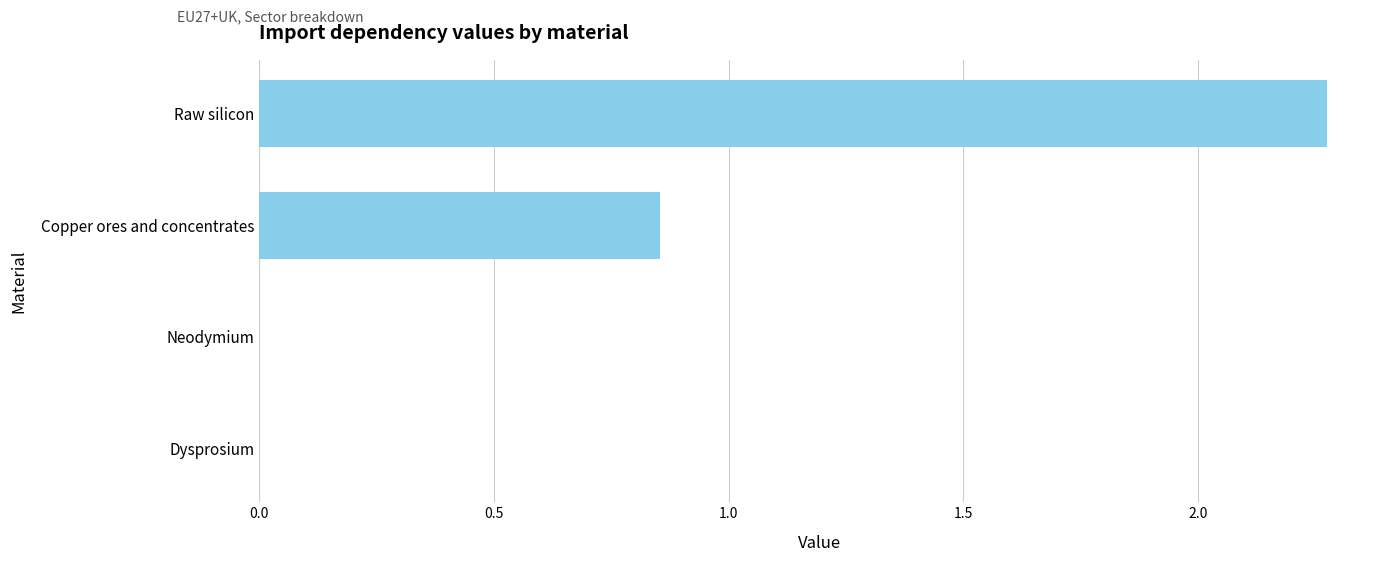

Which has a higher value, Copper ores and concentrates or Raw silicon?

Raw silicon